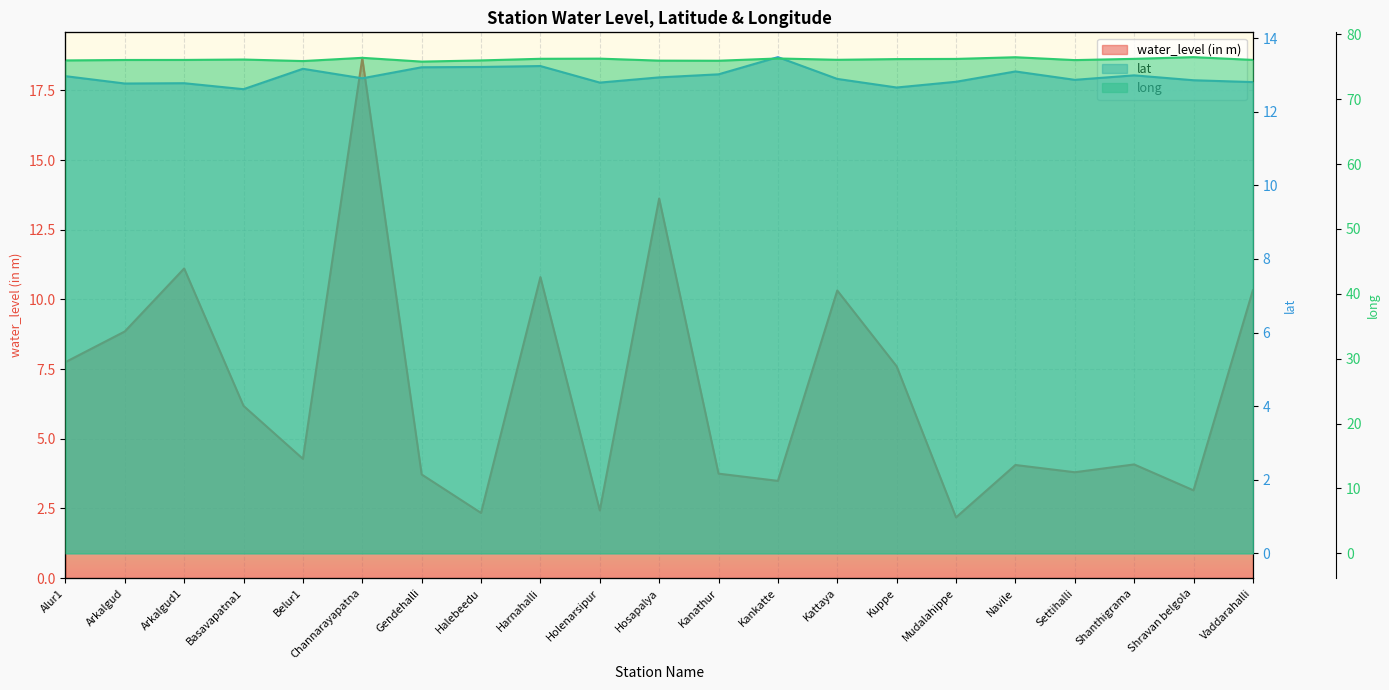

At how many categories does at least one series exceed 44?

21